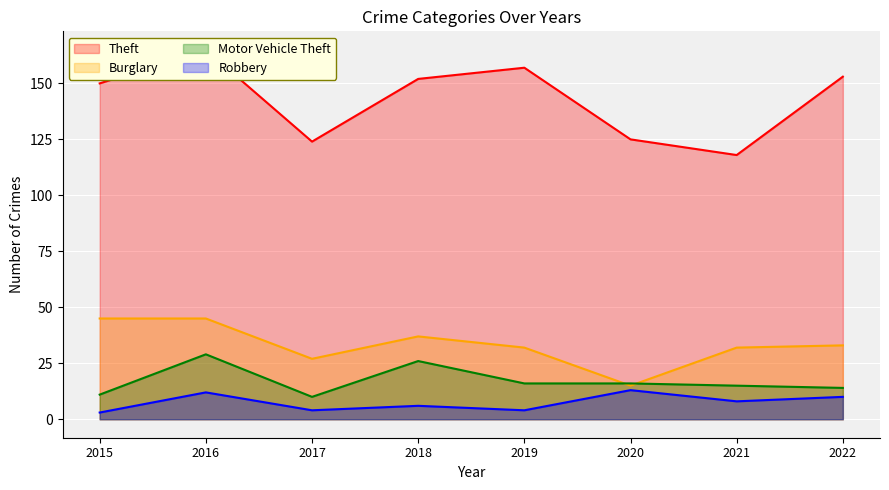

True or false: Motor Vehicle Theft and Theft cross at least once.

False